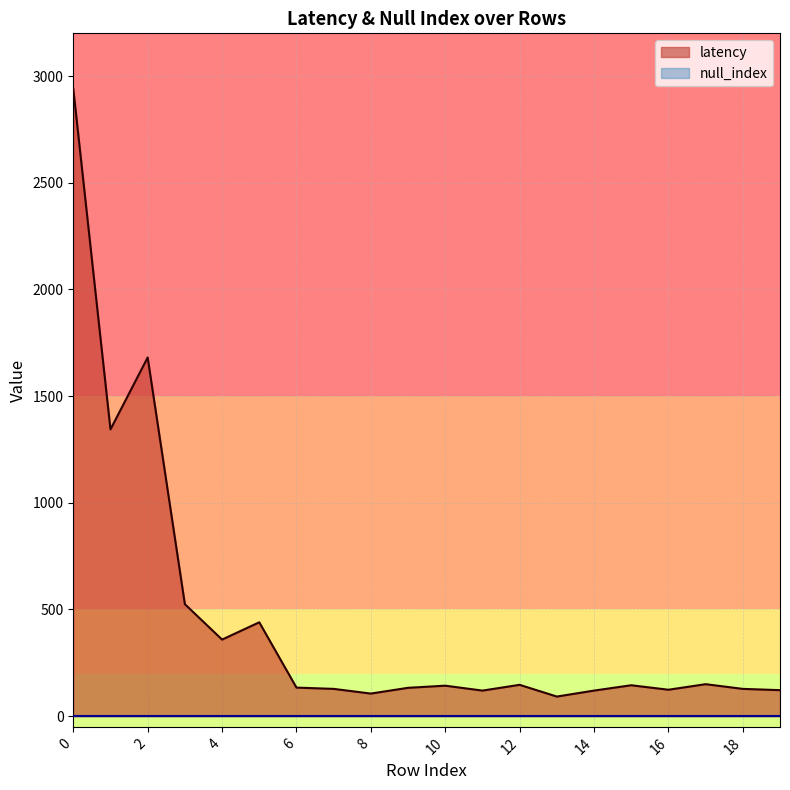

How many data points are less than 143?

10